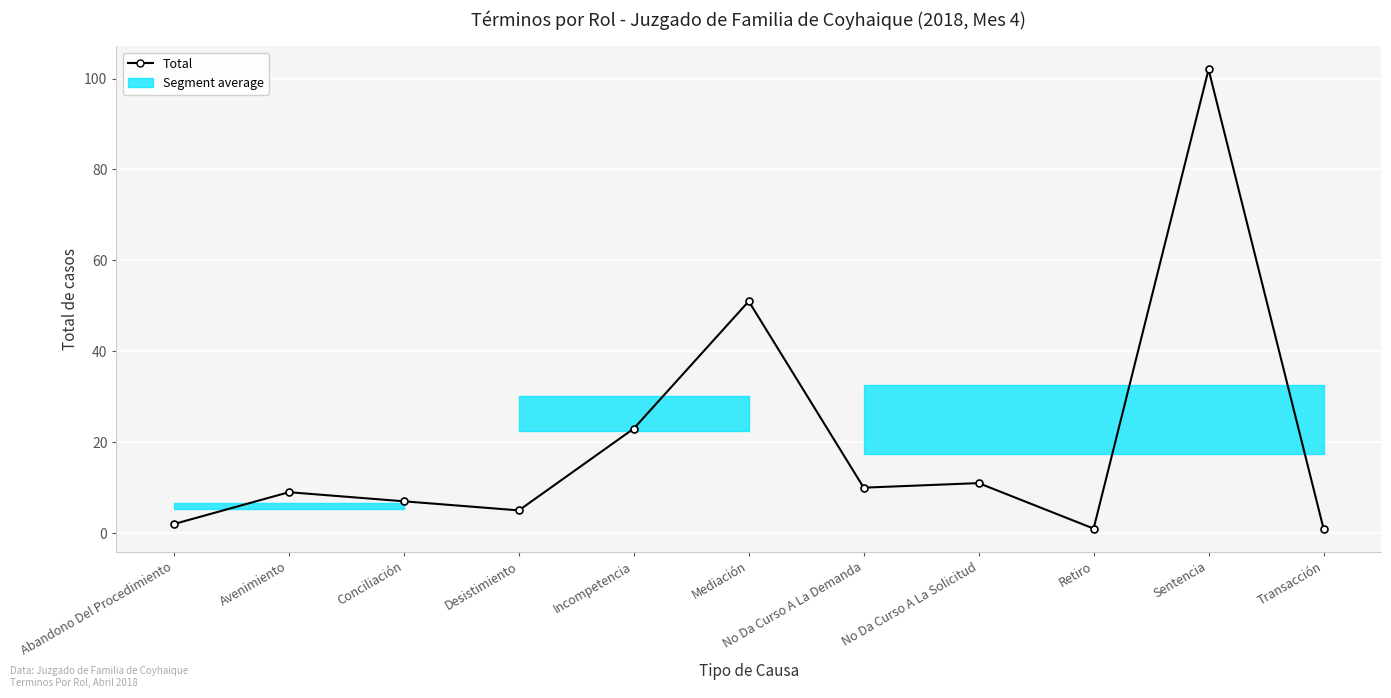

At which label is the value closest to 51?

Mediación